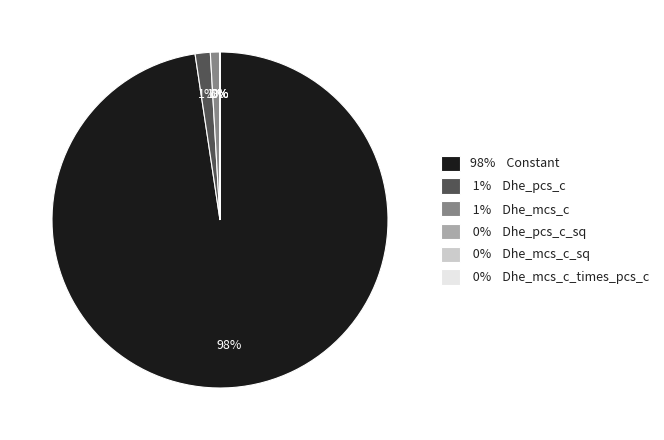

What is the majority slice?

98% Constant